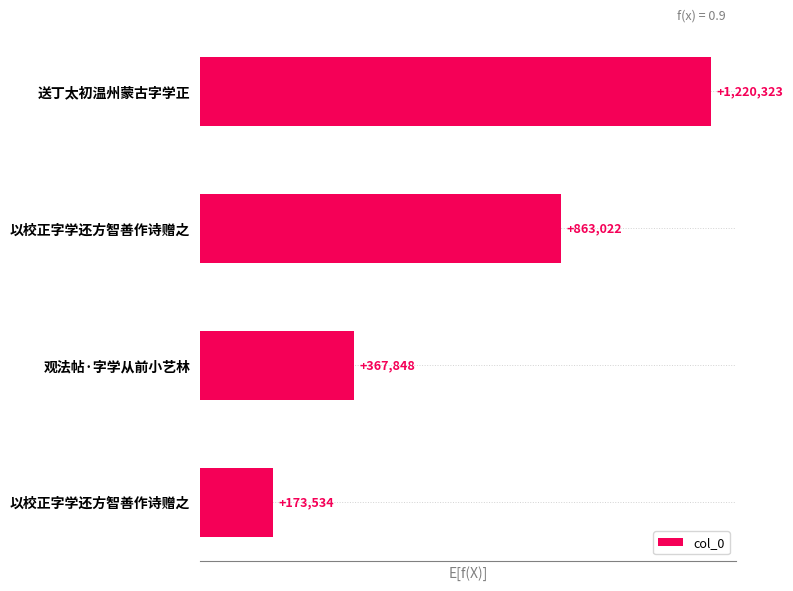

List the labels in order of value, smallest first.

以校正字学还方智善作诗赠之, 观法帖·字学从前小艺林, 以校正字学还方智善作诗赠之, 送丁太初温州蒙古字学正